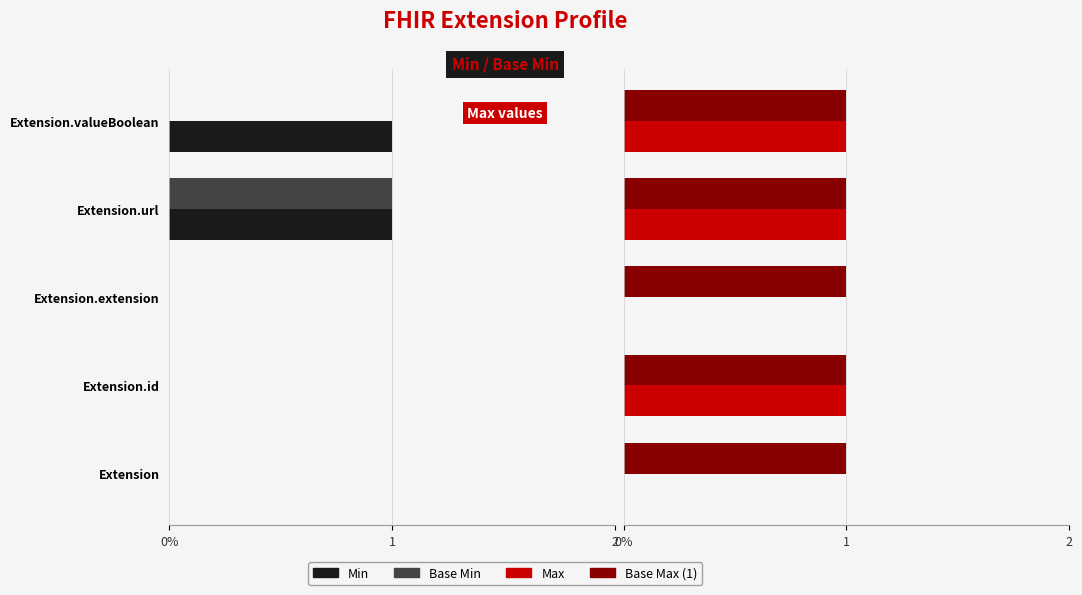

What are all the series names shown in the legend?

Min, Base Min, Max, Base Max (1)